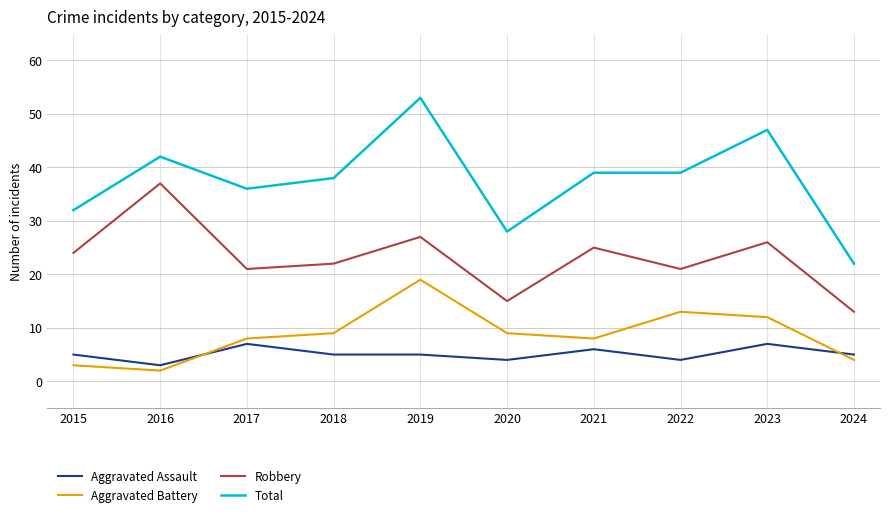

Reading left to right, what are all the values shown in this chart?

Aggravated Assault: 5	3	7	5	5	4	6	4	7	5
Aggravated Battery: 3	2	8	9	19	9	8	13	12	4
Robbery: 24	37	21	22	27	15	25	21	26	13
Total: 32	42	36	38	53	28	39	39	47	22